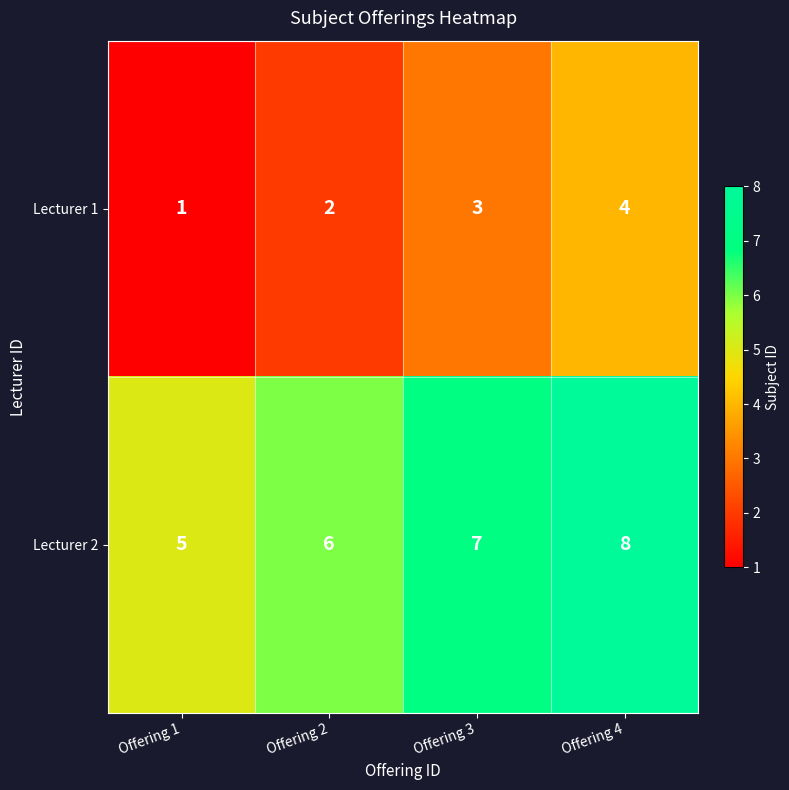

Reading left to right, list all the values displayed in this chart.

Lecturer 1: Offering 1=1	Offering 2=2	Offering 3=3	Offering 4=4
Lecturer 2: Offering 1=5	Offering 2=6	Offering 3=7	Offering 4=8